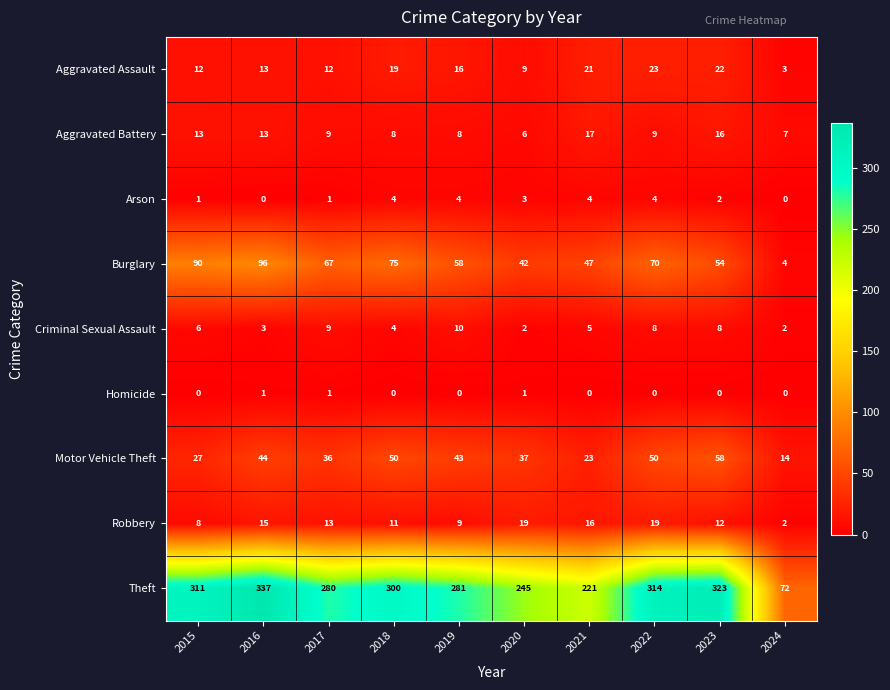

How many distinct data groups are displayed?

9